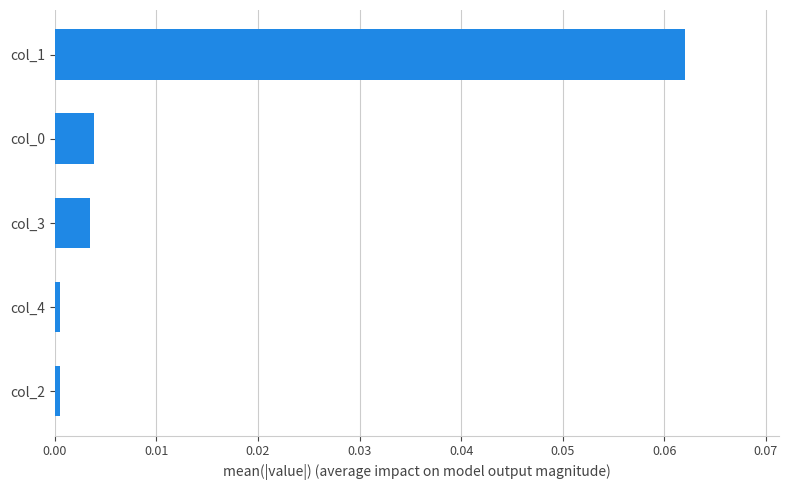

At which category does the chart reach its peak across all series?

col_1